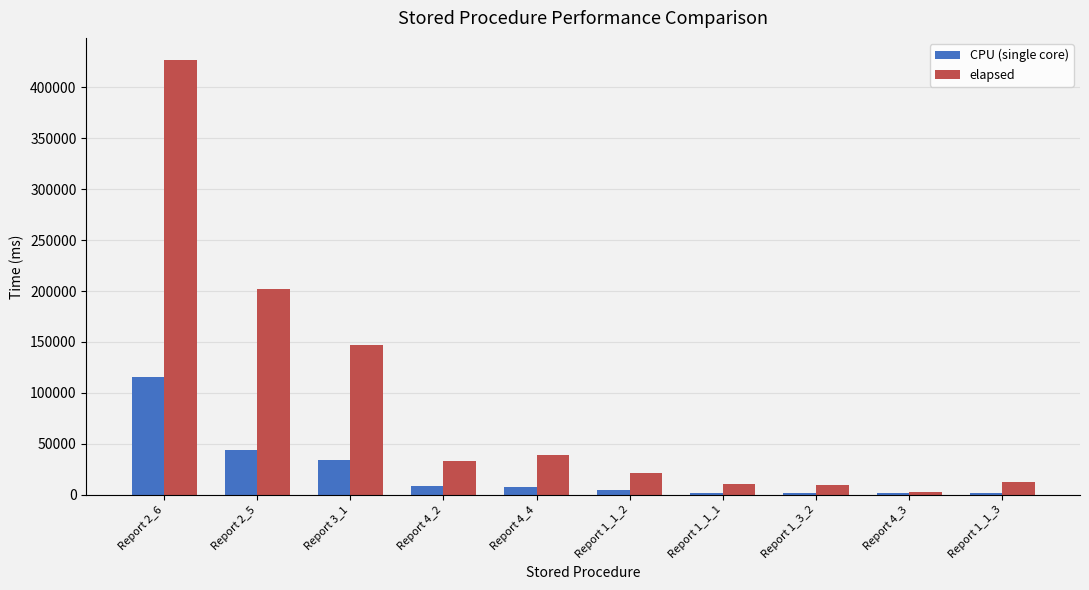

What is the value of the CPU (single core) bar at the 3rd from the left?

34500.0